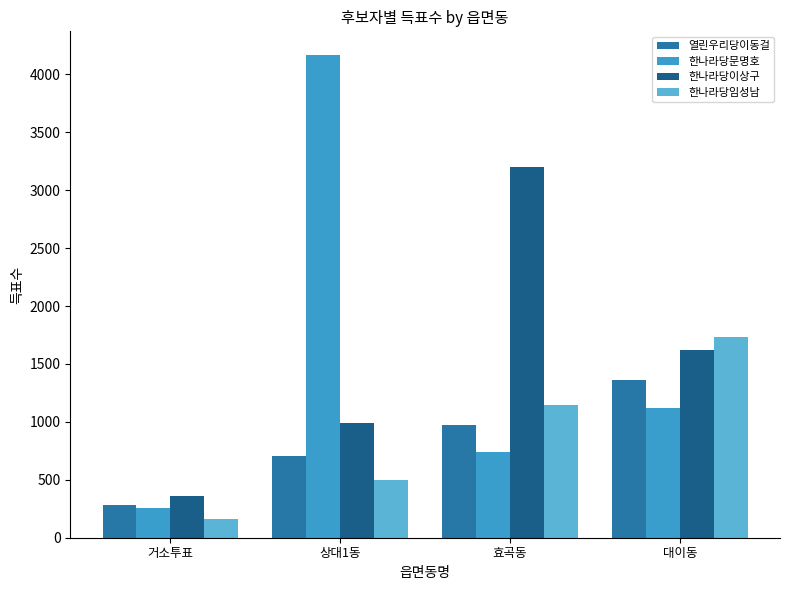

How many bars are there in total?

16